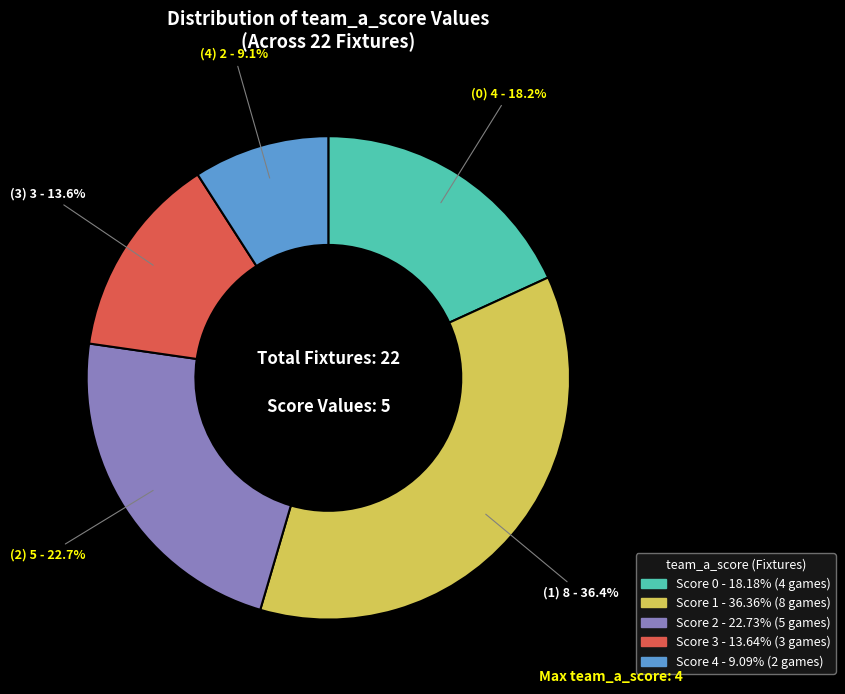

Does any single category account for the majority?

No